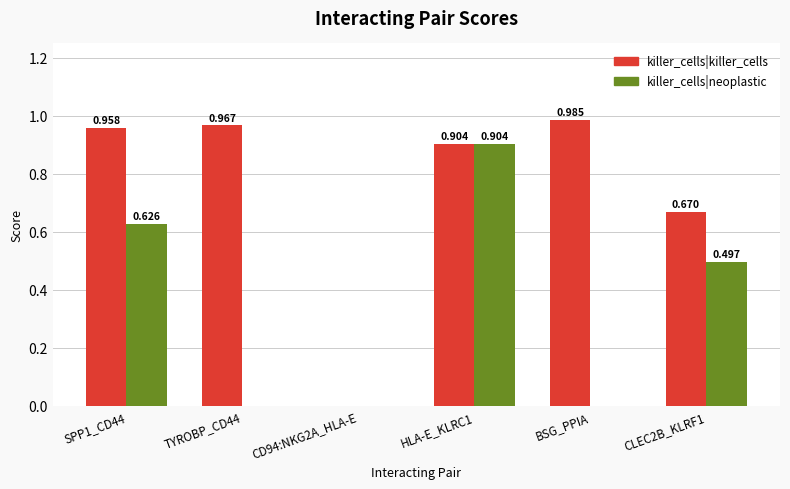

What are all the series names shown in the legend?

killer_cells|killer_cells, killer_cells|neoplastic